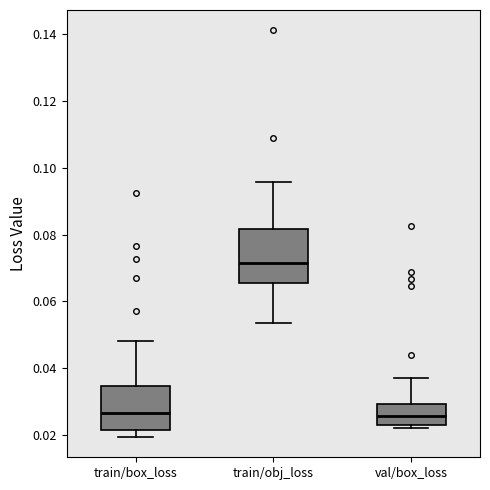

Reading left to right, read every box against the y-axis: the position of its median line, the range the box covers, and the ends of its whiskers. The values are not printed on the chart, so give them approximately, as read against the axis.

train/box_loss: median 0.026, box 0.022 to 0.034, whiskers 0.020 to 0.048
train/obj_loss: median 0.072, box 0.066 to 0.082, whiskers 0.054 to 0.096
val/box_loss: median 0.026, box 0.024 to 0.030, whiskers 0.022 to 0.038